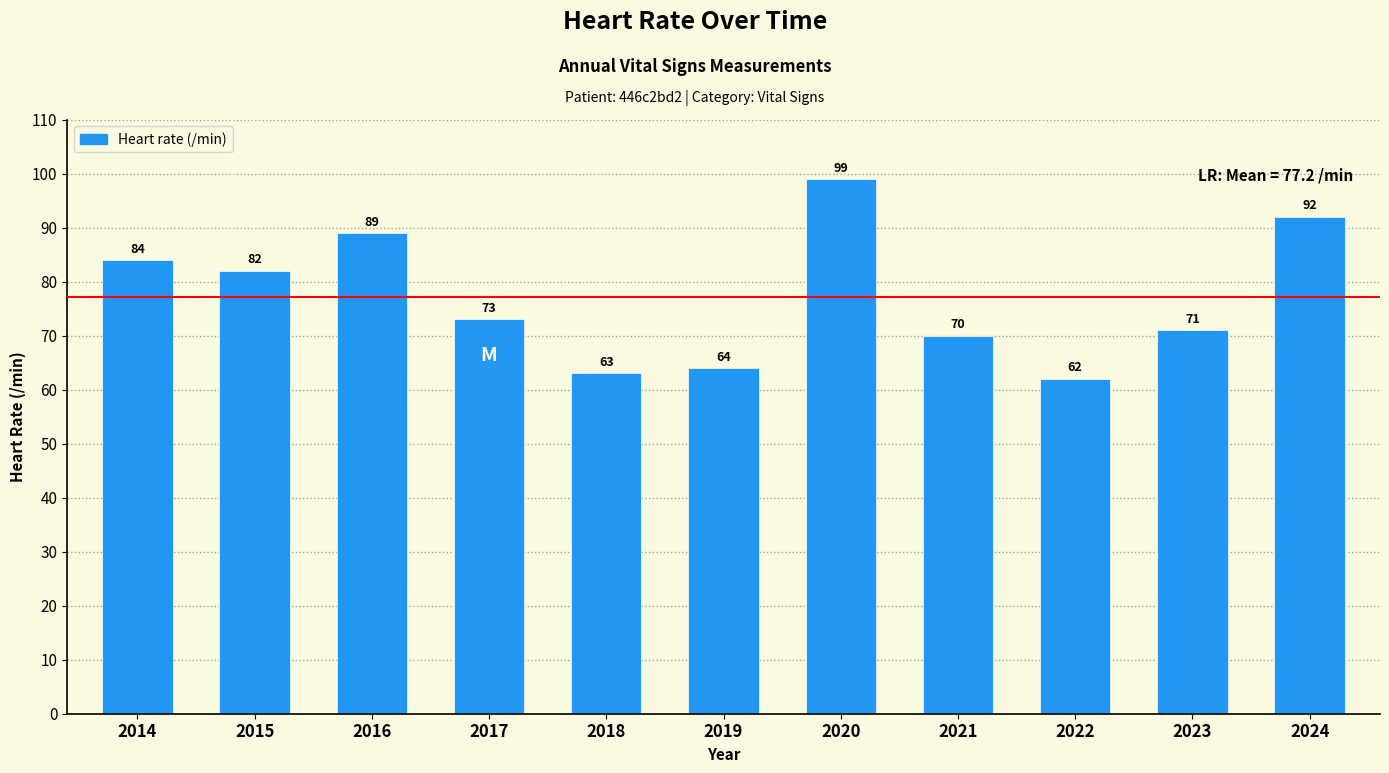

What is the sum of the values at 2015 and 2014?

166